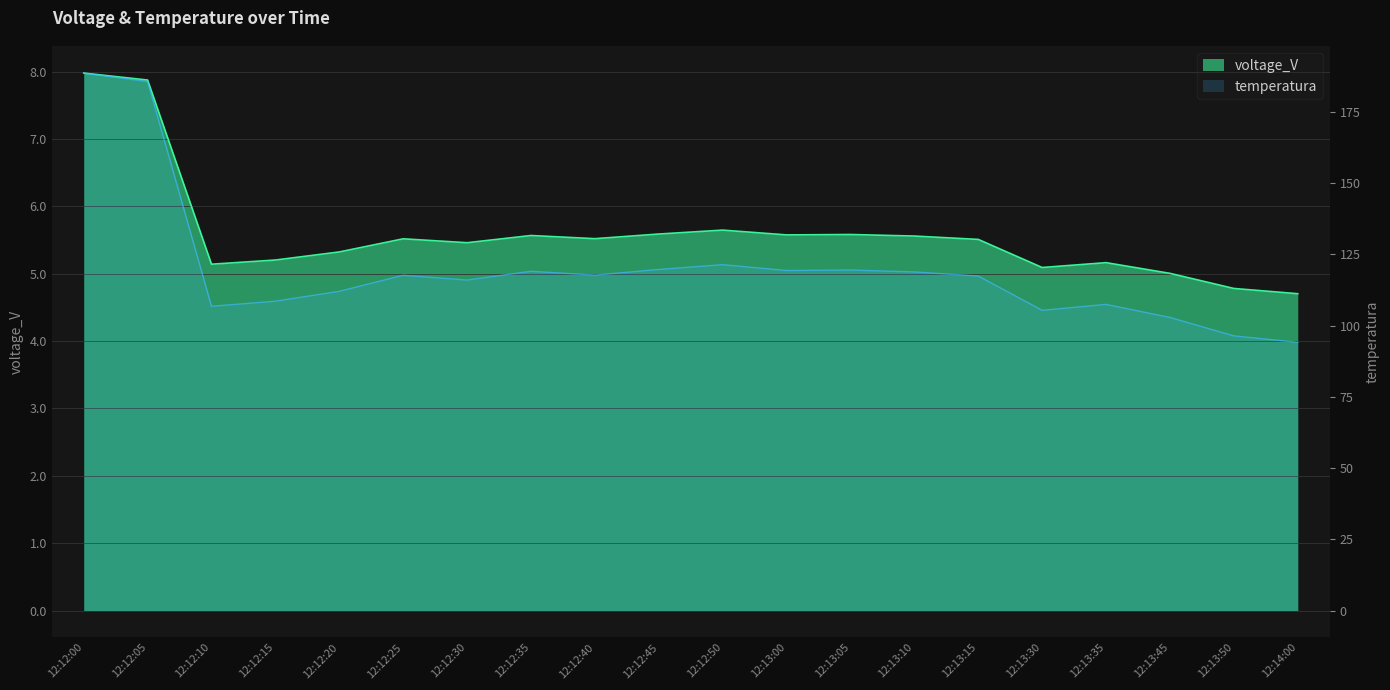

Which category has the highest value across all series?

12:12:00